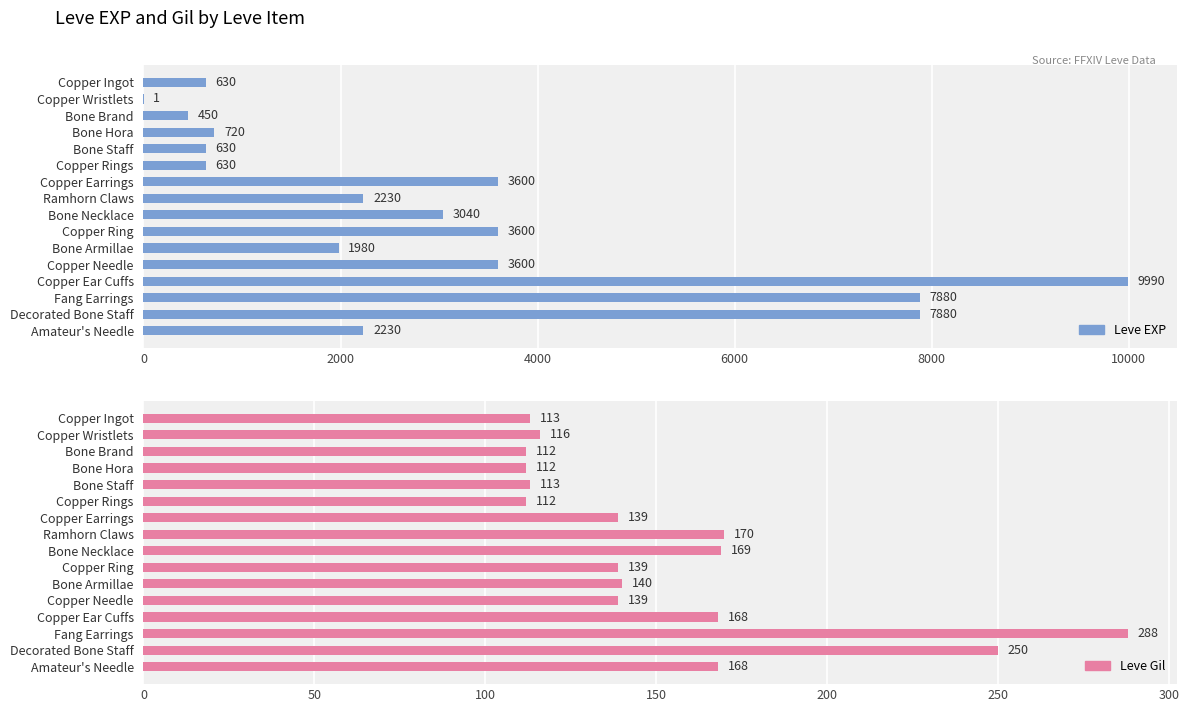

Reading left to right, transcribe all the data shown in this chart.

Leve EXP: 630	1	450	720	630	630	3600	2230	3040	3600	1980	3600	9990	7880	7880	2230
Leve Gil: 113	116	112	112	113	112	139	170	169	139	140	139	168	288	250	168